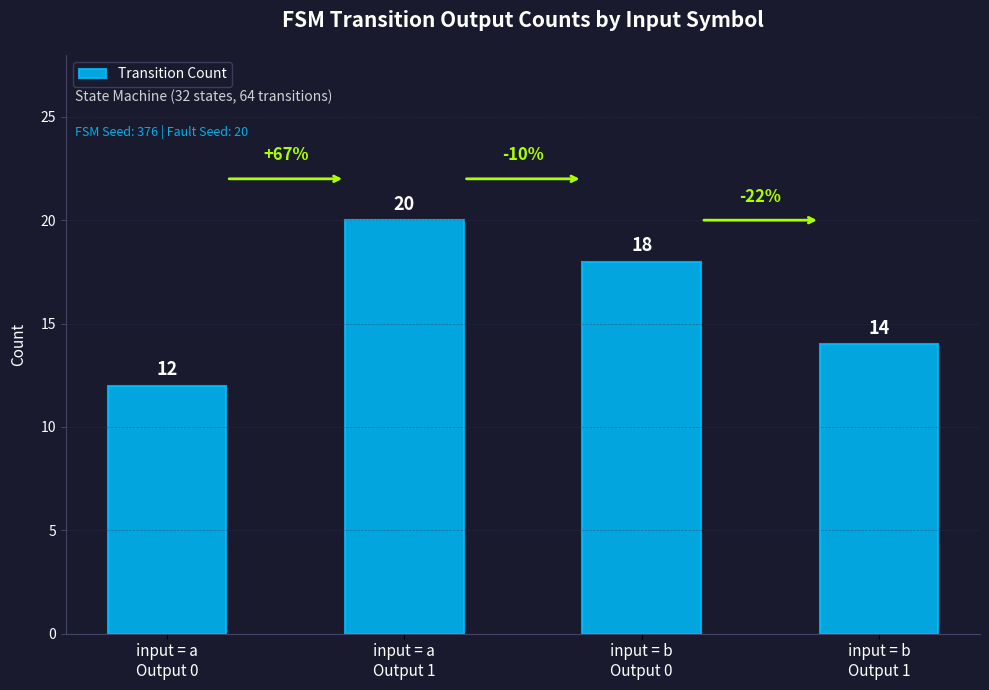

What is the maximum value shown in the chart?

20